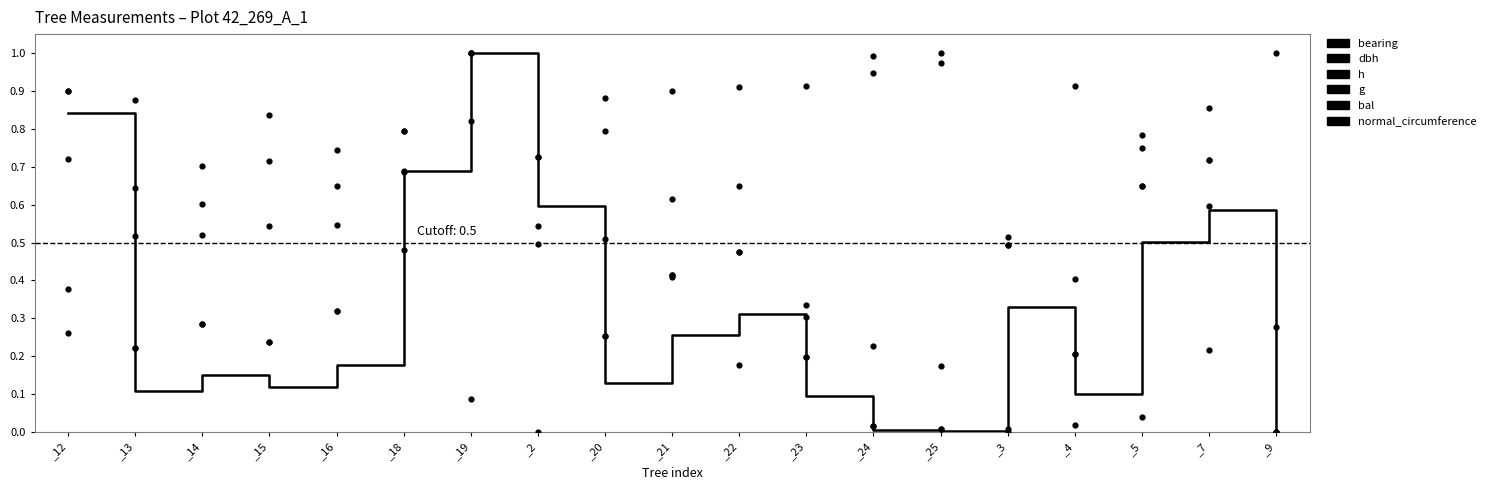

Which series contains the highest Y value?

g